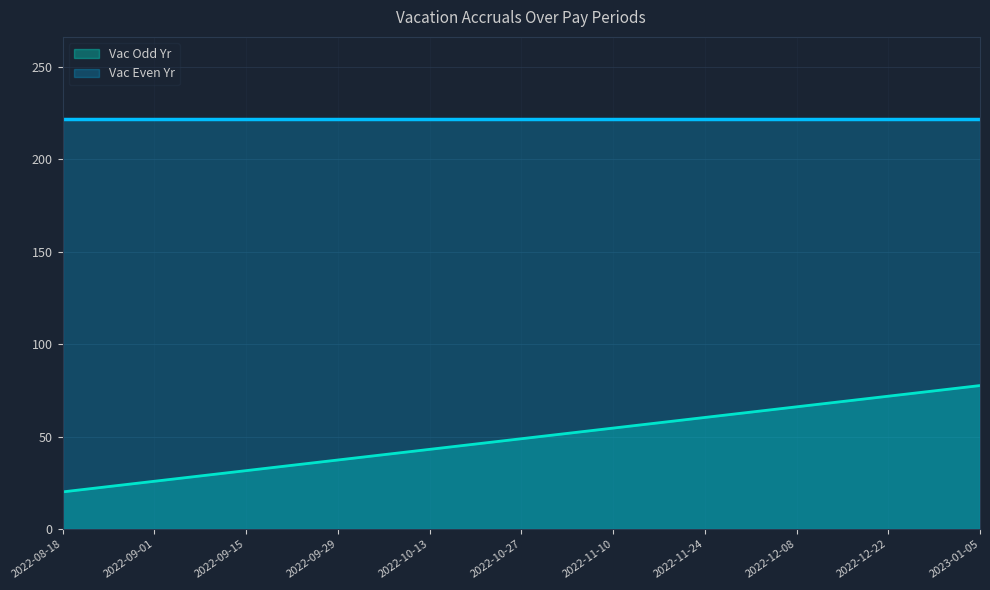

List the labels in order of value, smallest first.

2022-08-18, 2022-09-01, 2022-09-15, 2022-09-29, 2022-10-13, 2022-10-27, 2022-11-10, 2022-11-24, 2022-12-08, 2022-12-22, 2023-01-05